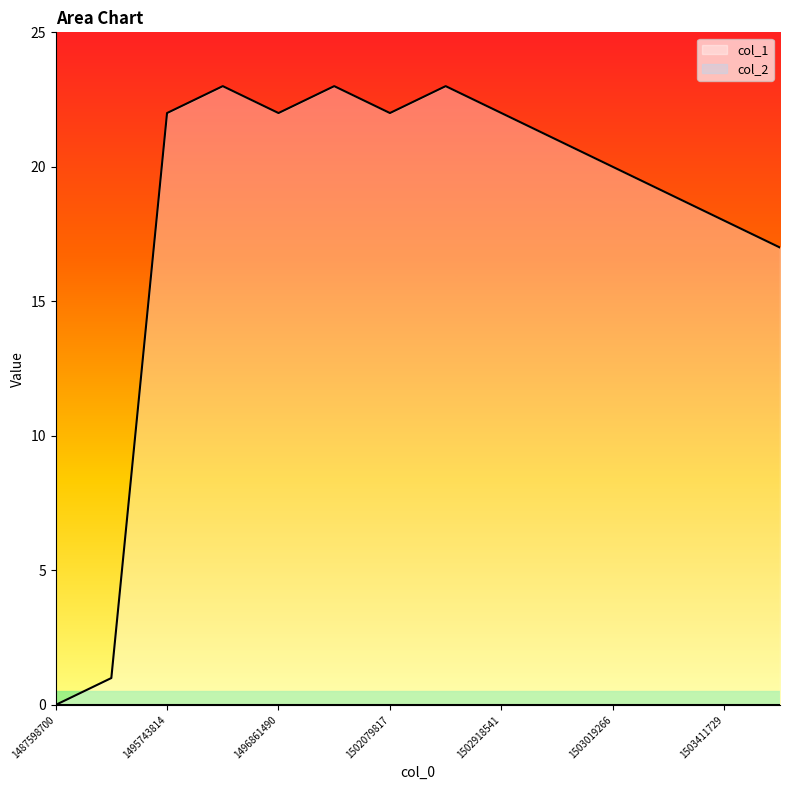

Where is the first local maximum?

1496413243